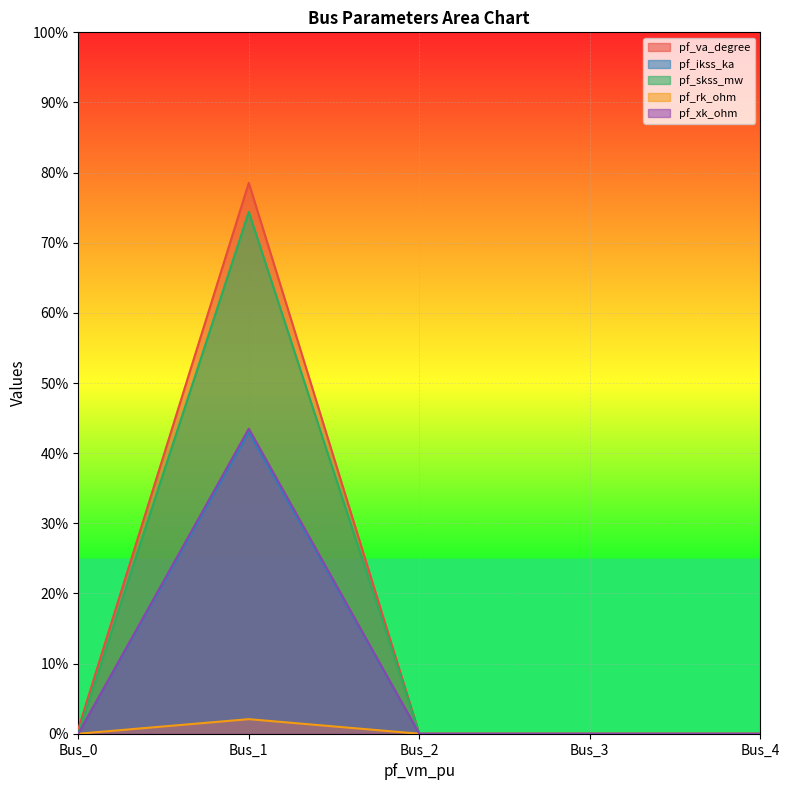

True or false: pf_rk_ohm and pf_skss_mw intersect in this chart.

False